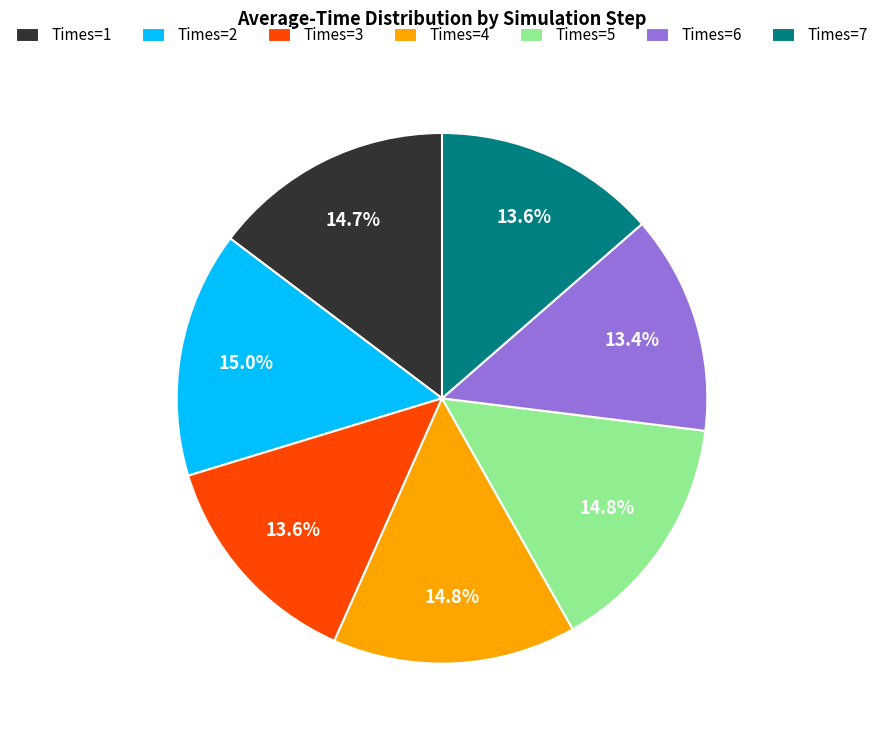

Is it true that Times=7 is 14% of the pie?

True